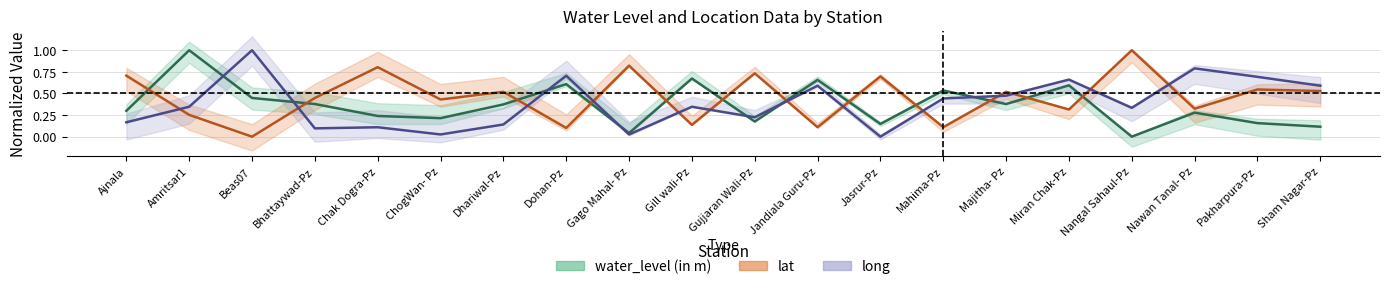

Reading right to left, extract all data points from this chart.

water_level (in m): Sham Nagar-Pz=0.1	Pakharpura-Pz=0.2	Nawan Tanal- Pz=0.3	Nangal Sahaul-Pz=0.0	Miran Chak-Pz=0.6	Majitha- Pz=0.4	Mahima-Pz=0.5	Jasrur-Pz=0.1	Jandiala Guru-Pz=0.7	Gujjaran Wali-Pz=0.2	Gill wali-Pz=0.7	Gago Mahal- Pz=0.0	Dohan-Pz=0.6	Dhariwal-Pz=0.4	ChogWan- Pz=0.2	Chak Dogra-Pz=0.2	Bhattaywad-Pz=0.4	Beas07=0.4	Amritsar1=1.0	Ajnala=0.3
lat: Sham Nagar-Pz=0.5	Pakharpura-Pz=0.5	Nawan Tanal- Pz=0.3	Nangal Sahaul-Pz=1.0	Miran Chak-Pz=0.3	Majitha- Pz=0.5	Mahima-Pz=0.1	Jasrur-Pz=0.7	Jandiala Guru-Pz=0.1	Gujjaran Wali-Pz=0.7	Gill wali-Pz=0.1	Gago Mahal- Pz=0.8	Dohan-Pz=0.1	Dhariwal-Pz=0.5	ChogWan- Pz=0.4	Chak Dogra-Pz=0.8	Bhattaywad-Pz=0.4	Beas07=0.0	Amritsar1=0.3	Ajnala=0.7
long: Sham Nagar-Pz=0.6	Pakharpura-Pz=0.7	Nawan Tanal- Pz=0.8	Nangal Sahaul-Pz=0.3	Miran Chak-Pz=0.7	Majitha- Pz=0.5	Mahima-Pz=0.4	Jasrur-Pz=0.0	Jandiala Guru-Pz=0.6	Gujjaran Wali-Pz=0.2	Gill wali-Pz=0.3	Gago Mahal- Pz=0.0	Dohan-Pz=0.7	Dhariwal-Pz=0.1	ChogWan- Pz=0.0	Chak Dogra-Pz=0.1	Bhattaywad-Pz=0.1	Beas07=1.0	Amritsar1=0.3	Ajnala=0.2